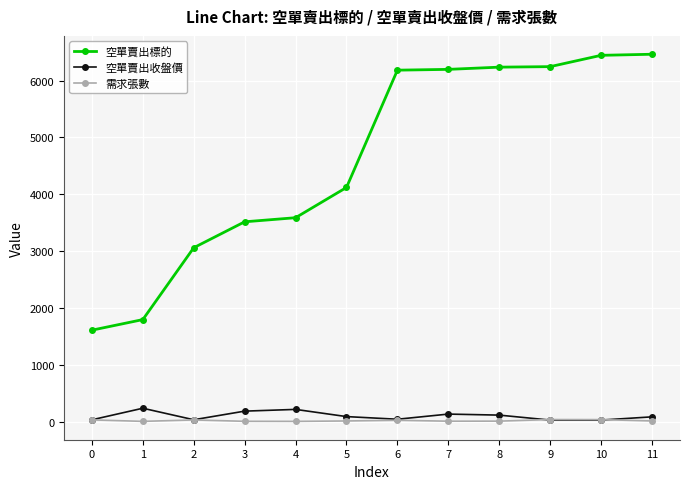

Which series changed the most between 2 and 10?

空單賣出標的